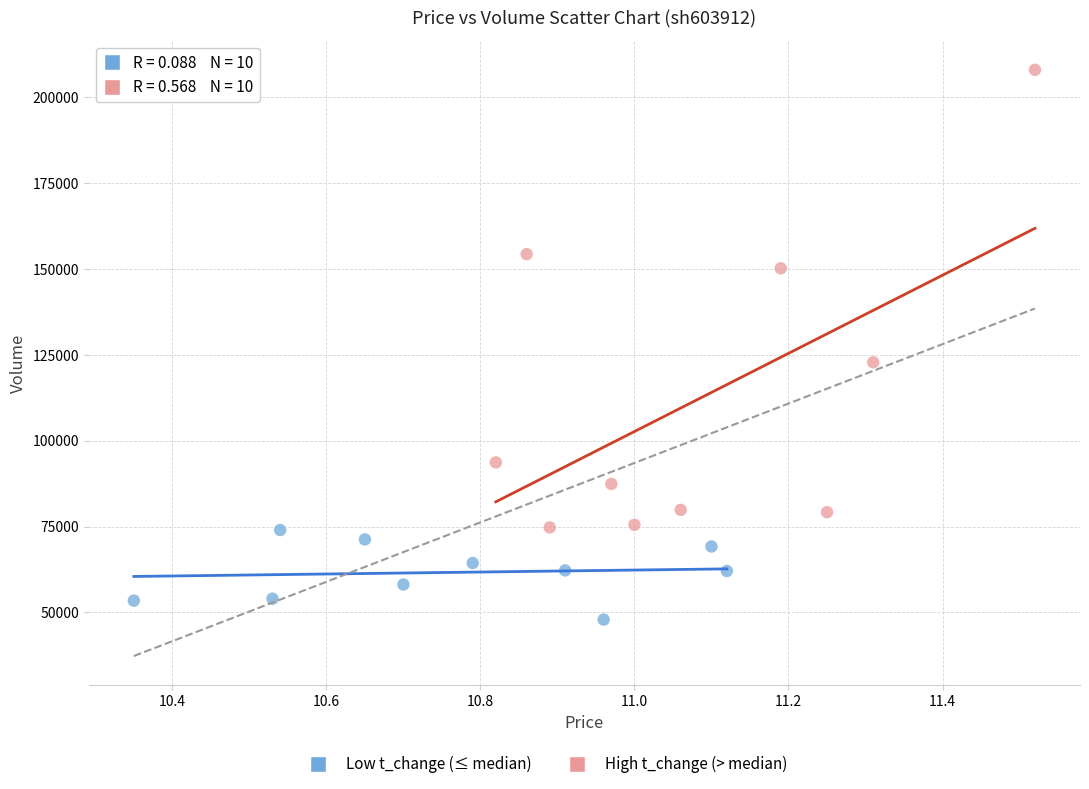

Which series reaches the maximum Y coordinate?

High t_change (> median)